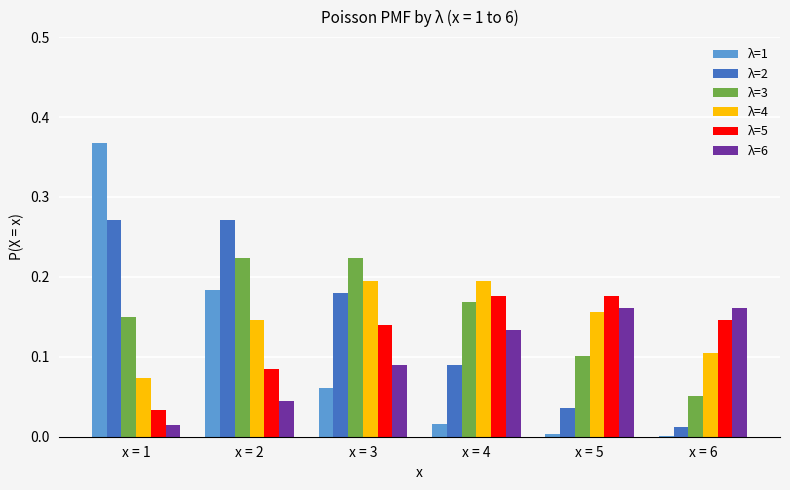

Which series has the widest spread of values?

λ=1